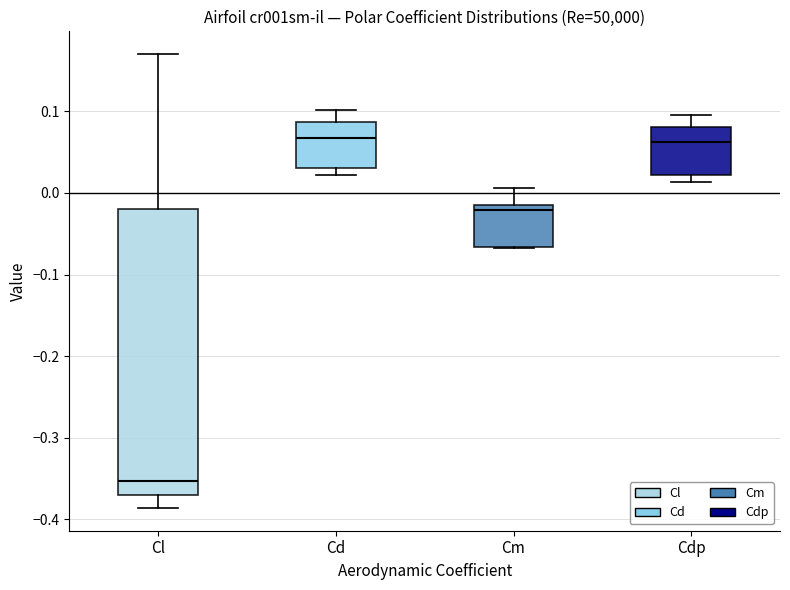

Which box is the tallest, from its lower edge to its upper edge?

Cl